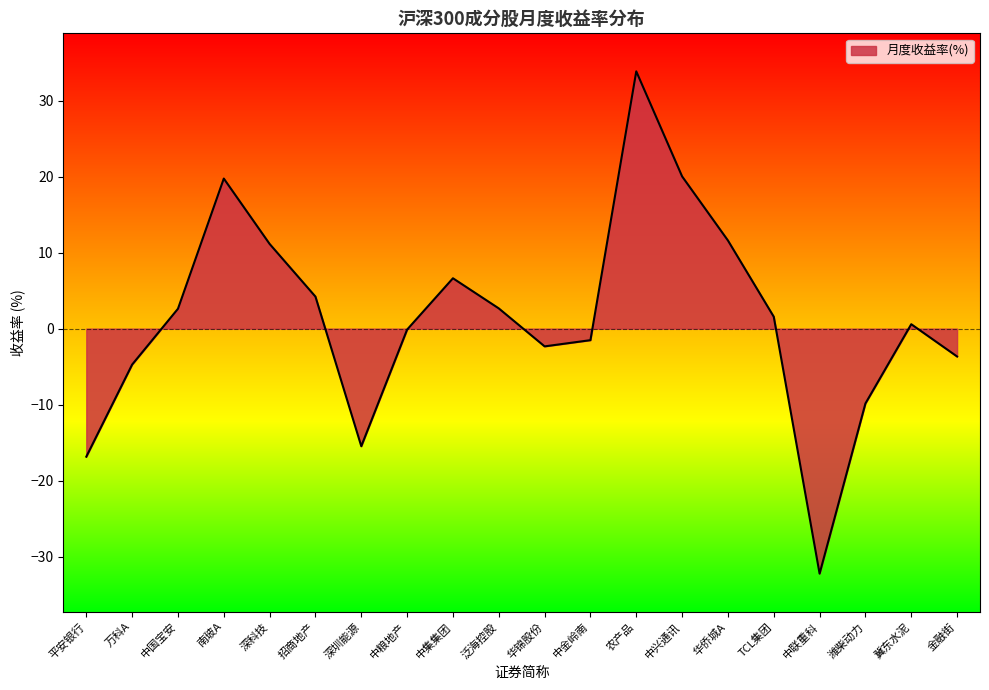

The value at 潍柴动力 is -9.8. True or false?

True